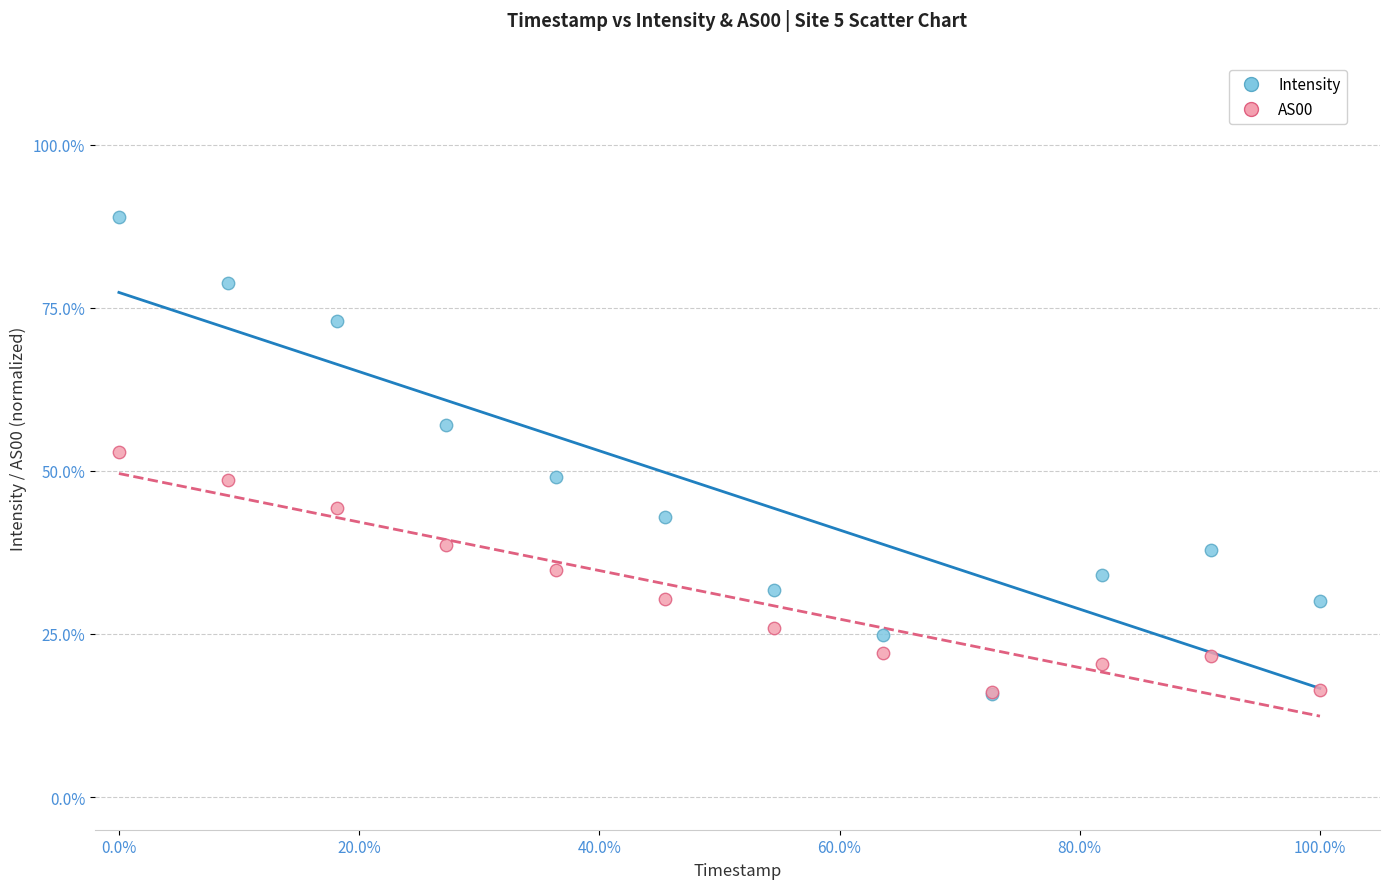

What are all the series names shown in the legend?

Intensity, AS00